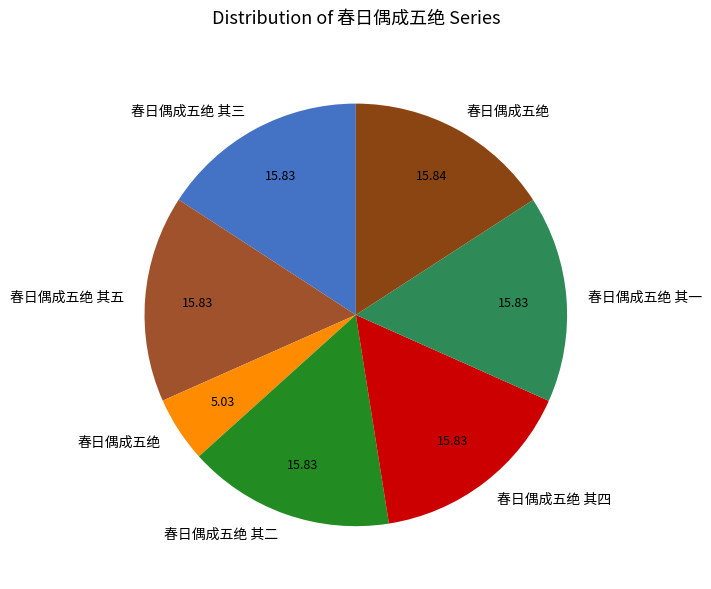

Count the number of slices in the pie.

7